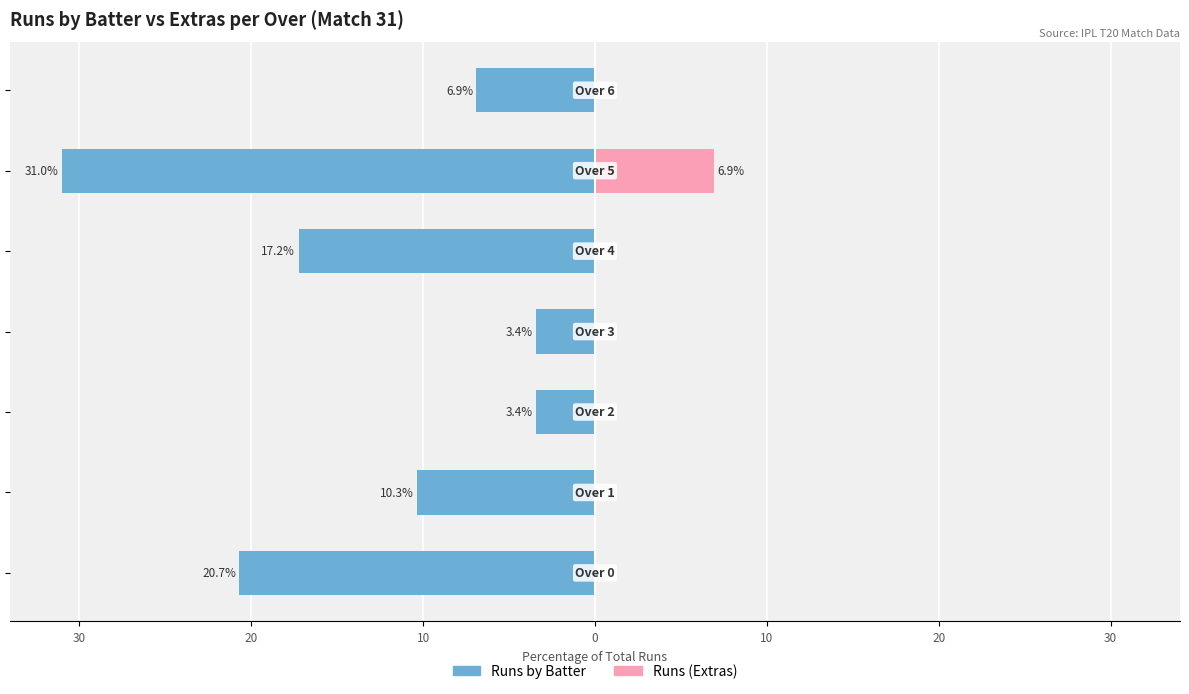

Are the bars horizontal?

Yes